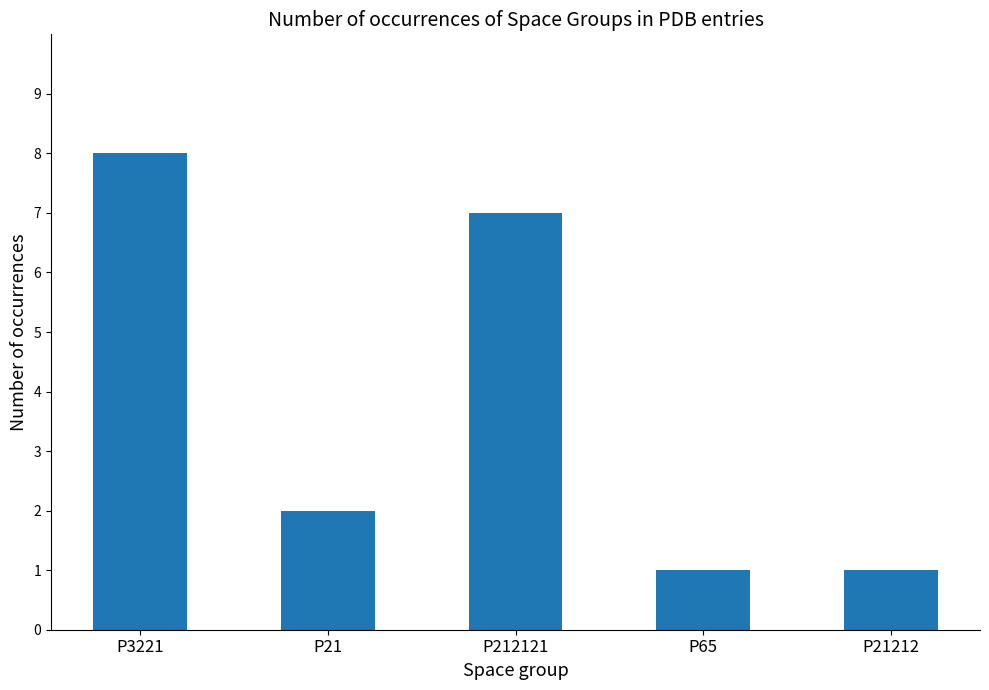

What is the label of the 5th bar from the left?

P21212